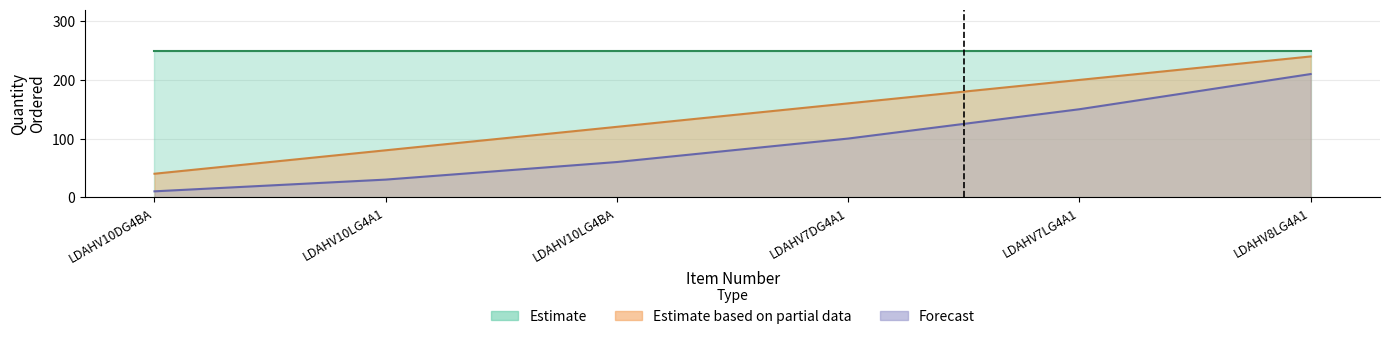

The chart shows a value of 10 at LDAHV10DG4BA. True or false?

False